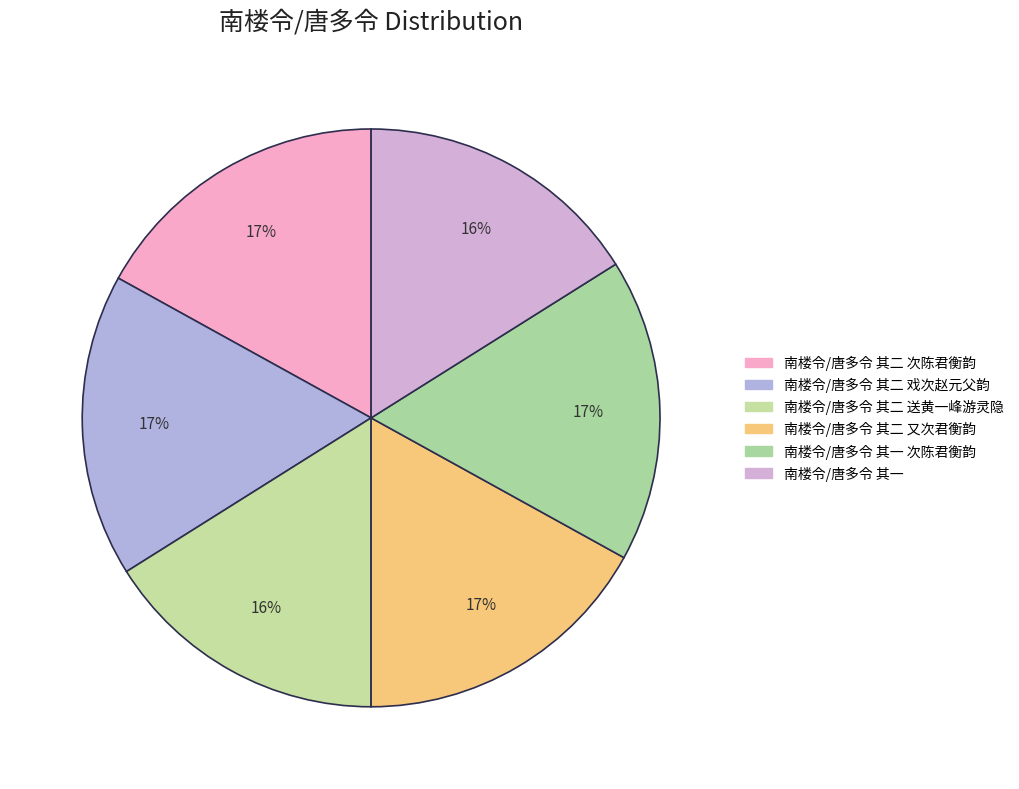

Count the number of slices in the pie.

6